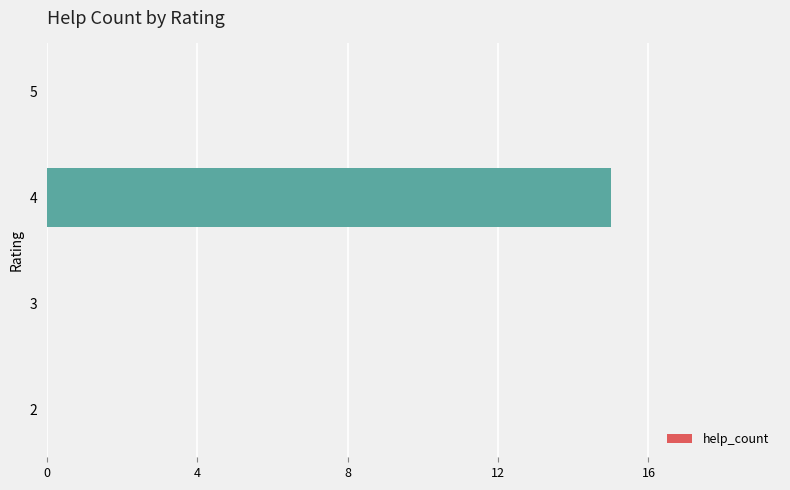

What is the sum of the values at 3 and 4?

15